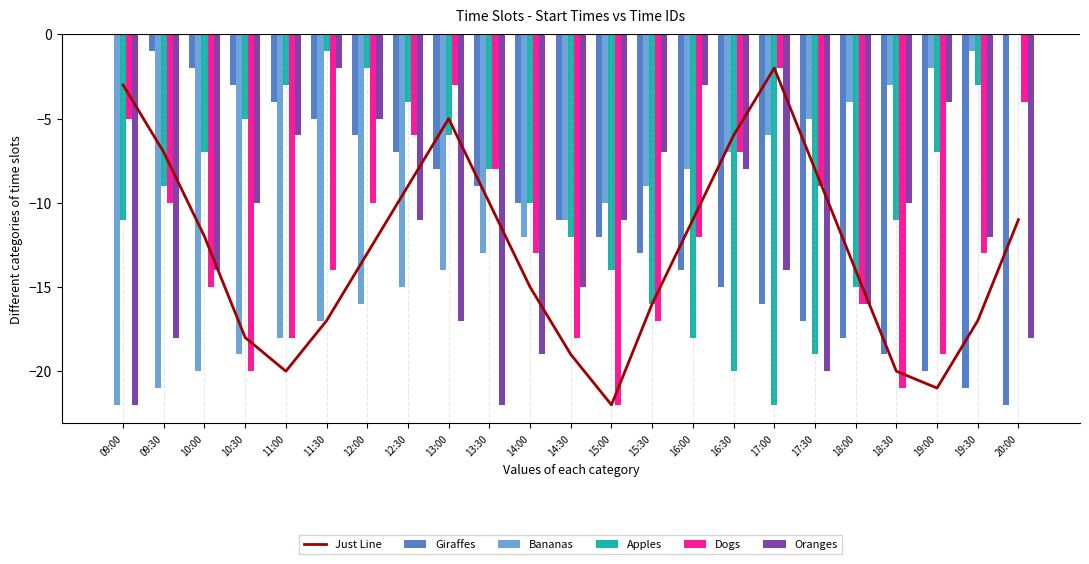

What is the sum of all Just Line values?

-296